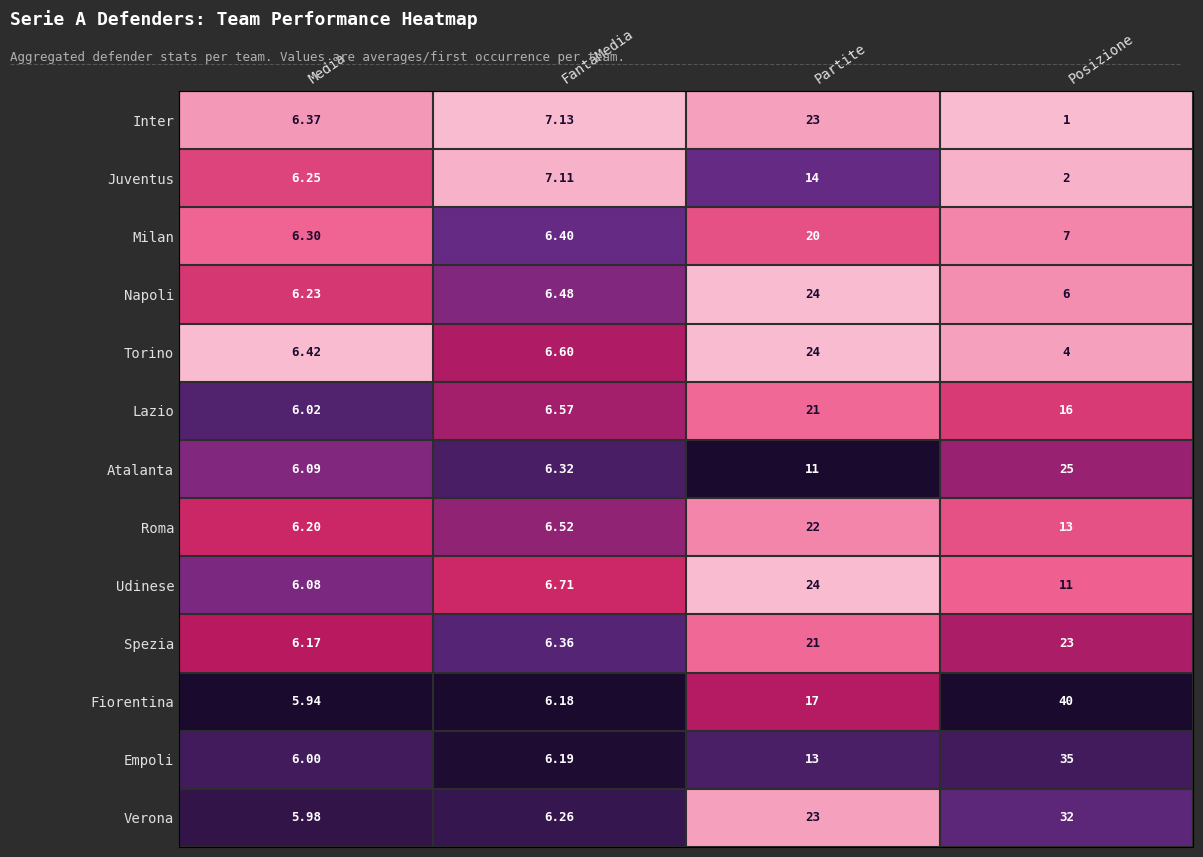

What is the greatest value displayed?

40.0